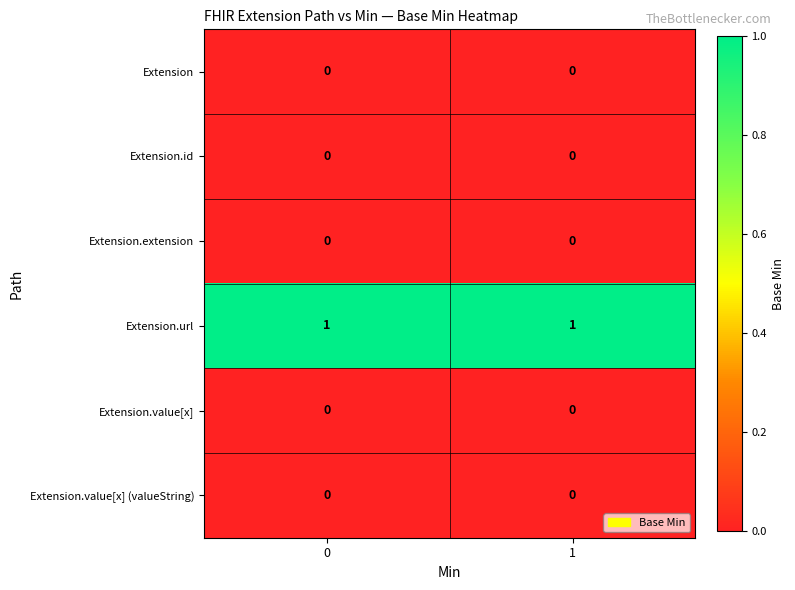

Is it true that Extension.value[x] (valueString) equals 0 at 1?

True